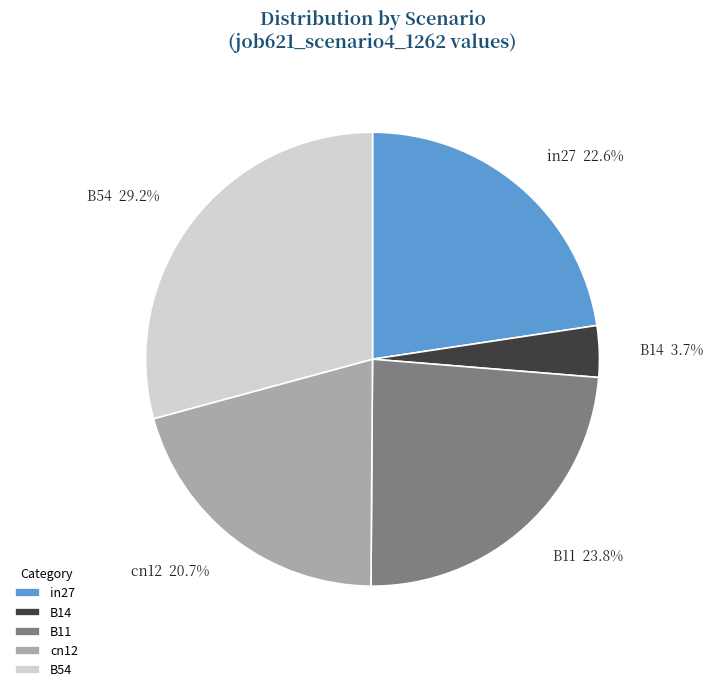

What is the smallest slice in the pie chart?

B14